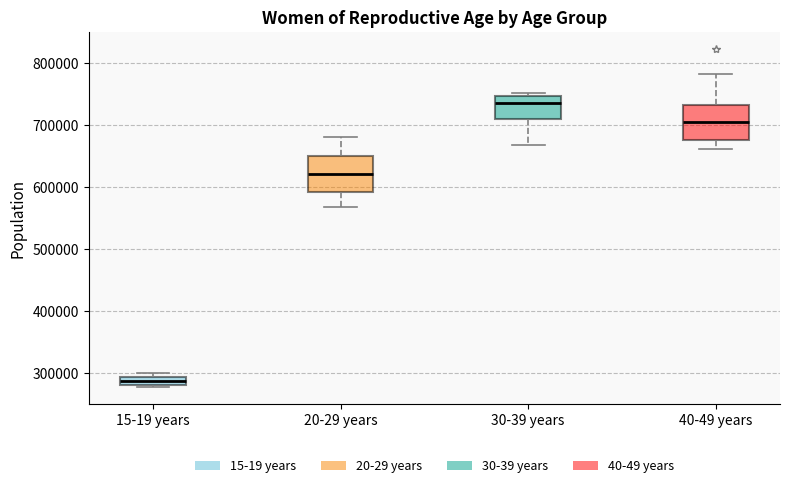

Where does the lower whisker of the box for 30-39 years end on the y-axis? The values are not printed on the chart, so give them approximately, as read against the axis.

670000